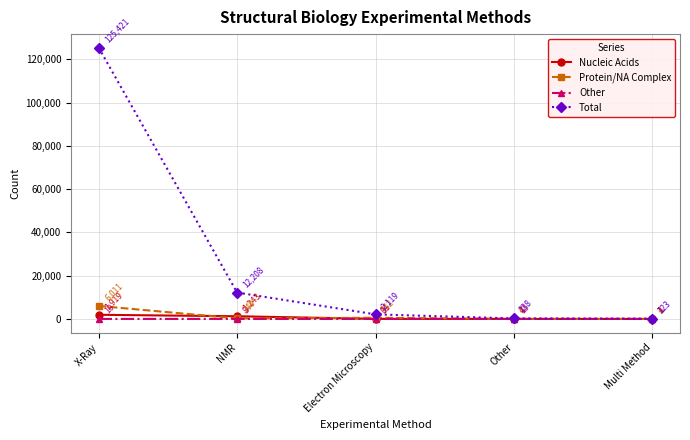

What is the greatest value displayed?

125421